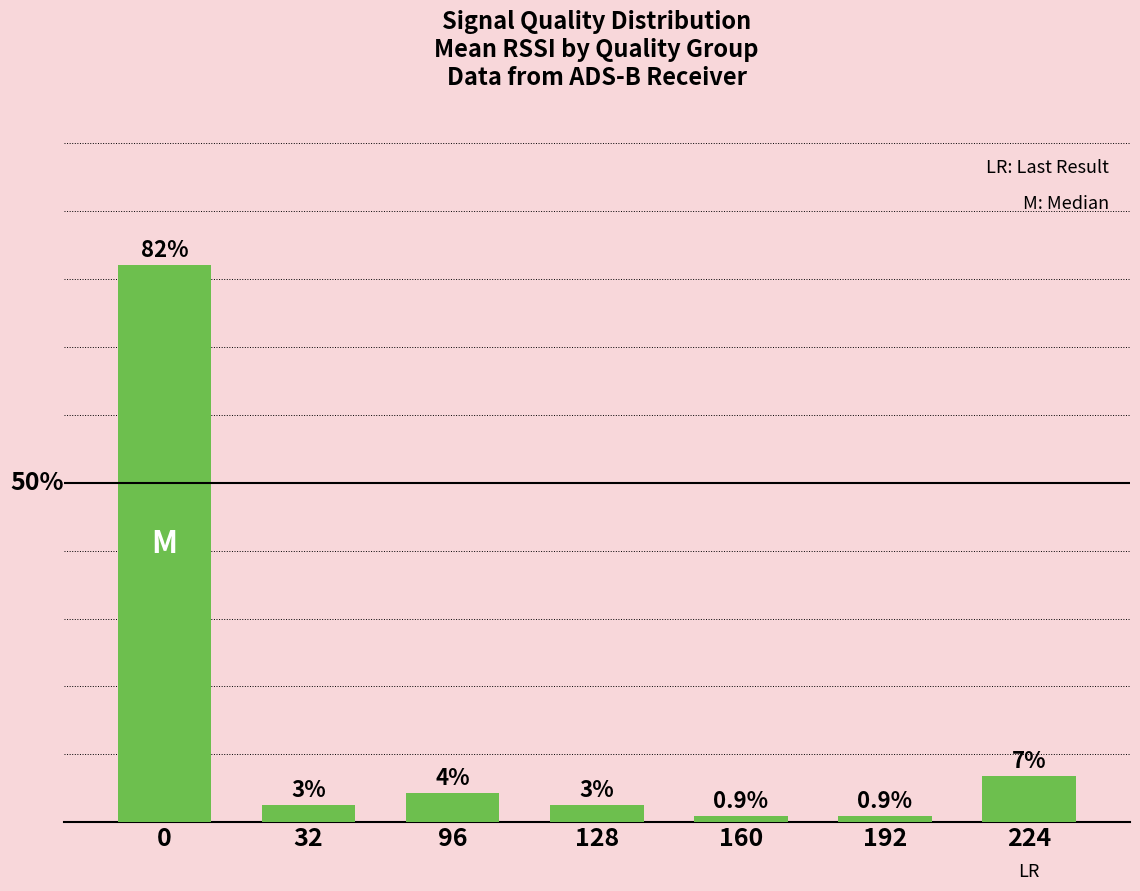

The chart shows a value of 0.9 at 192. True or false?

True